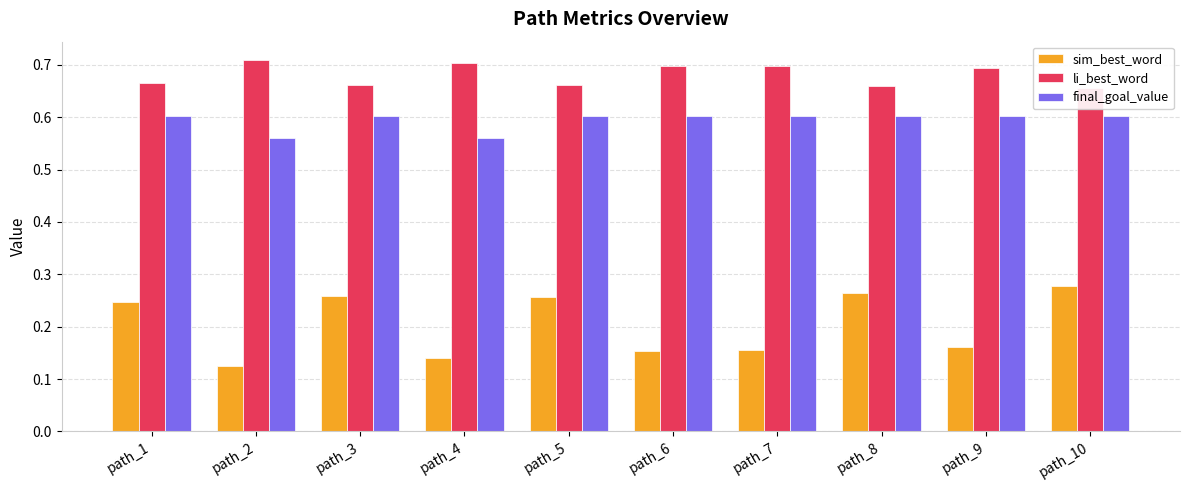

Does the chart contain any negative values?

No